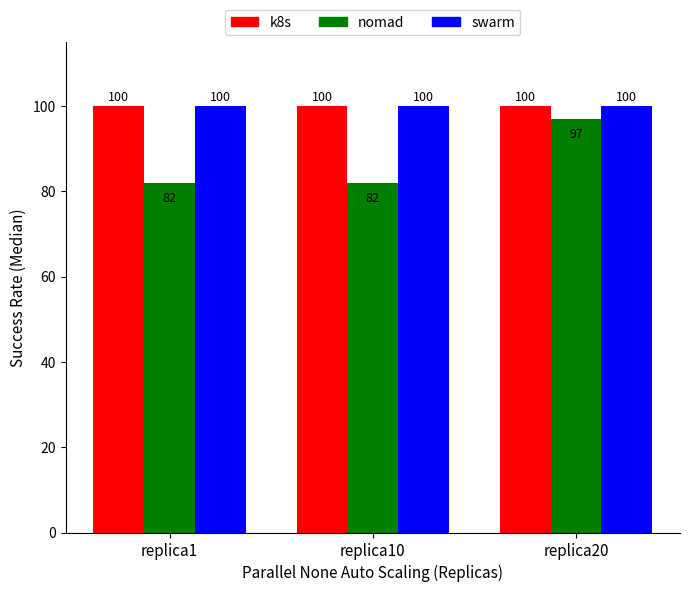

What is the smallest value displayed?

82